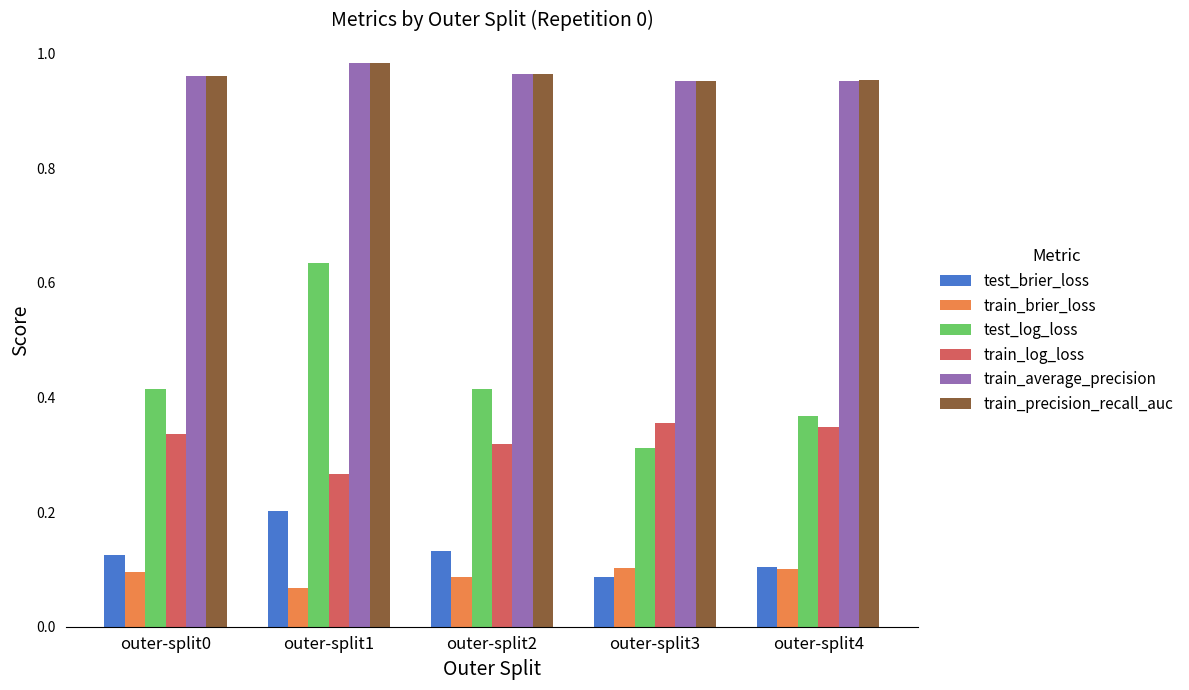

How many series are shown in this chart?

6